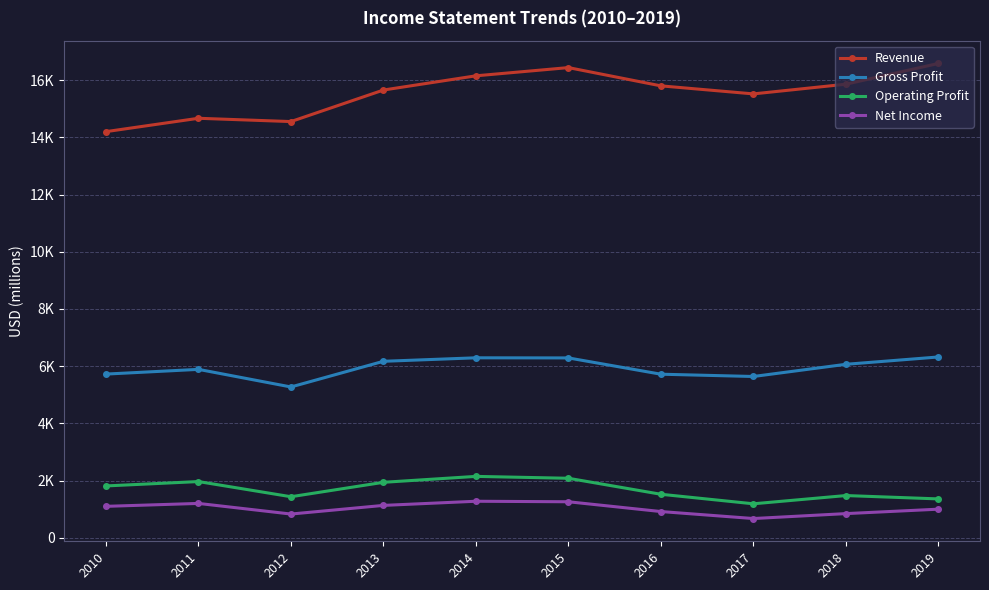

What is the value of the Revenue point at the 5th from the left?

16148